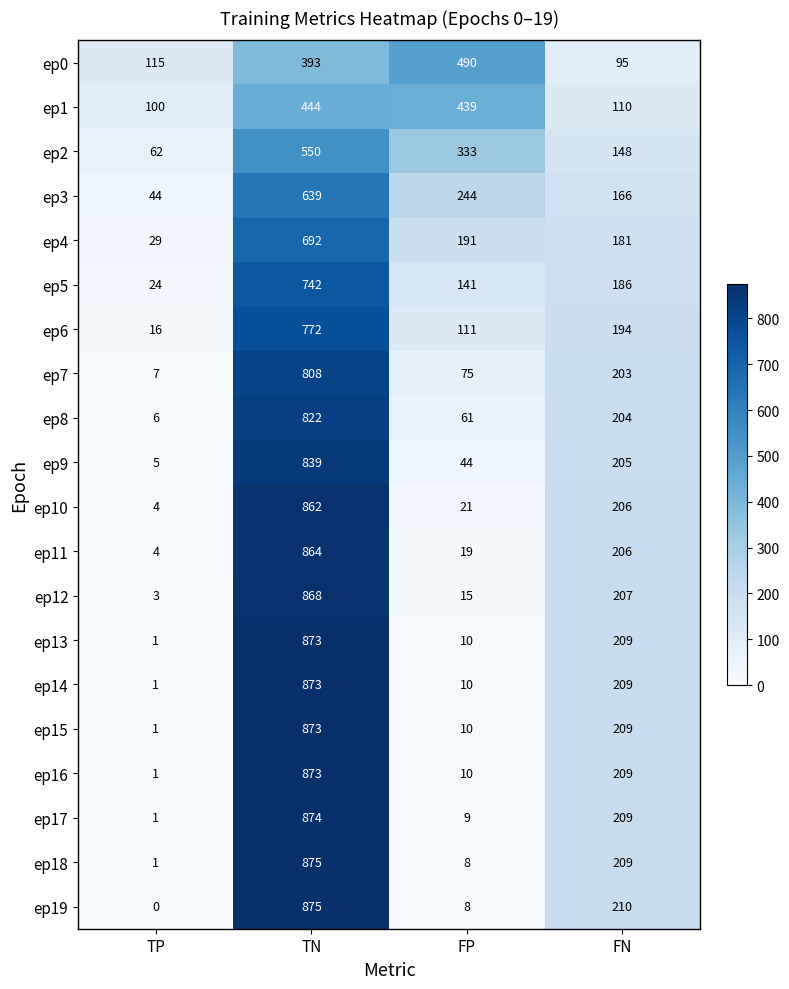

Which series changed the most between FP and FN?

ep0